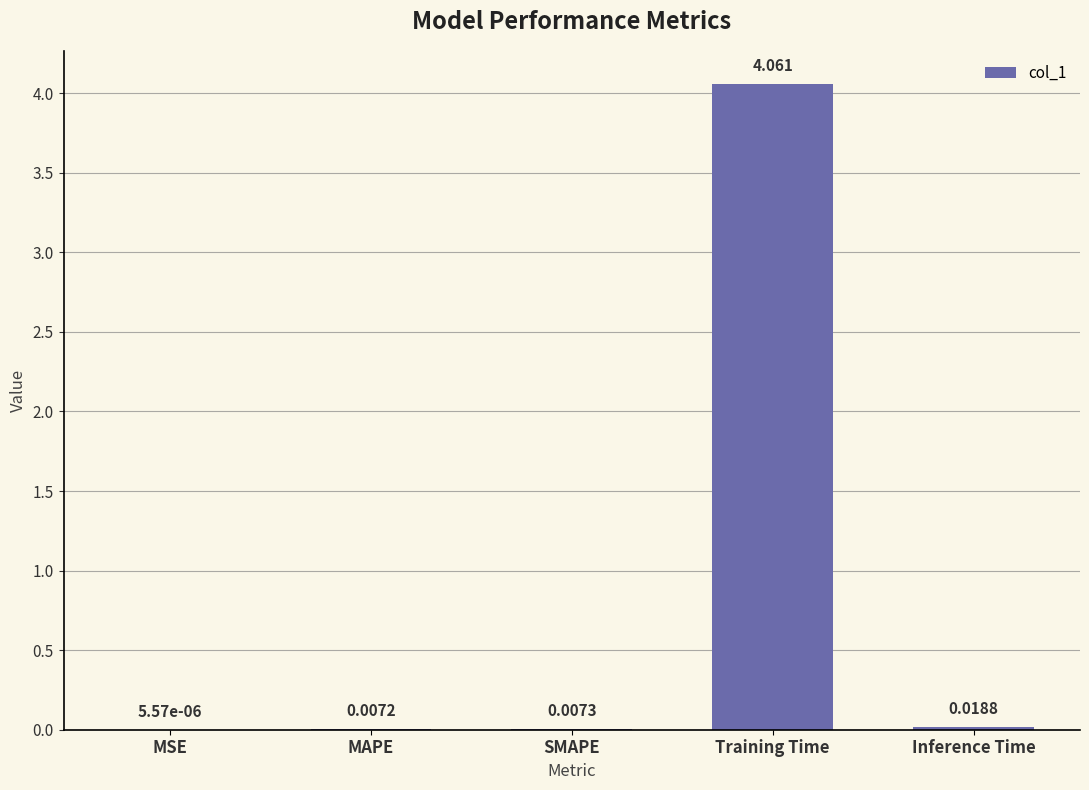

At which category does the chart reach its peak across all series?

Training Time